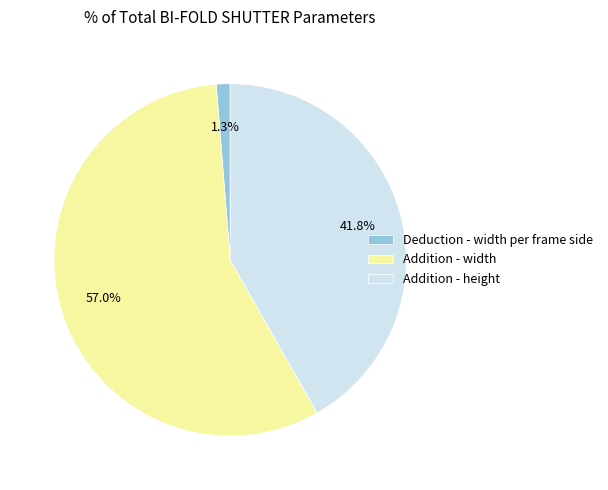

Does Addition - width represent more than half of the total?

Yes